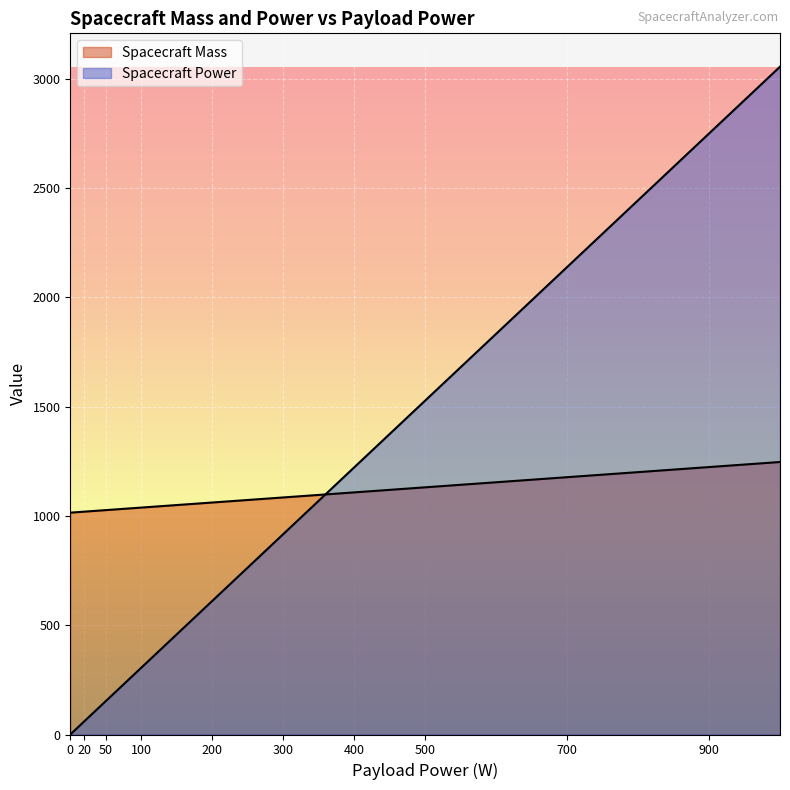

Reading right to left, what are all the values shown in this chart?

Spacecraft Mass: 1000=1246.9	900=1223.7	800=1200.6	700=1177.4	600=1154.2	500=1131.0	450=1119.5	400=1107.9	350=1096.3	300=1084.7	250=1073.1	200=1061.5	150=1049.9	100=1038.3	75=1032.6	50=1026.8	30=1022.1	20=1019.8	10=1017.5	0=1015.2
Spacecraft Power: 1000=3055.7	900=2750.1	800=2444.5	700=2139.0	600=1833.4	500=1527.8	450=1375.0	400=1222.3	350=1069.5	300=916.7	250=763.9	200=611.1	150=458.3	100=305.6	75=229.2	50=152.8	30=91.7	20=61.1	10=30.6	0=0.0